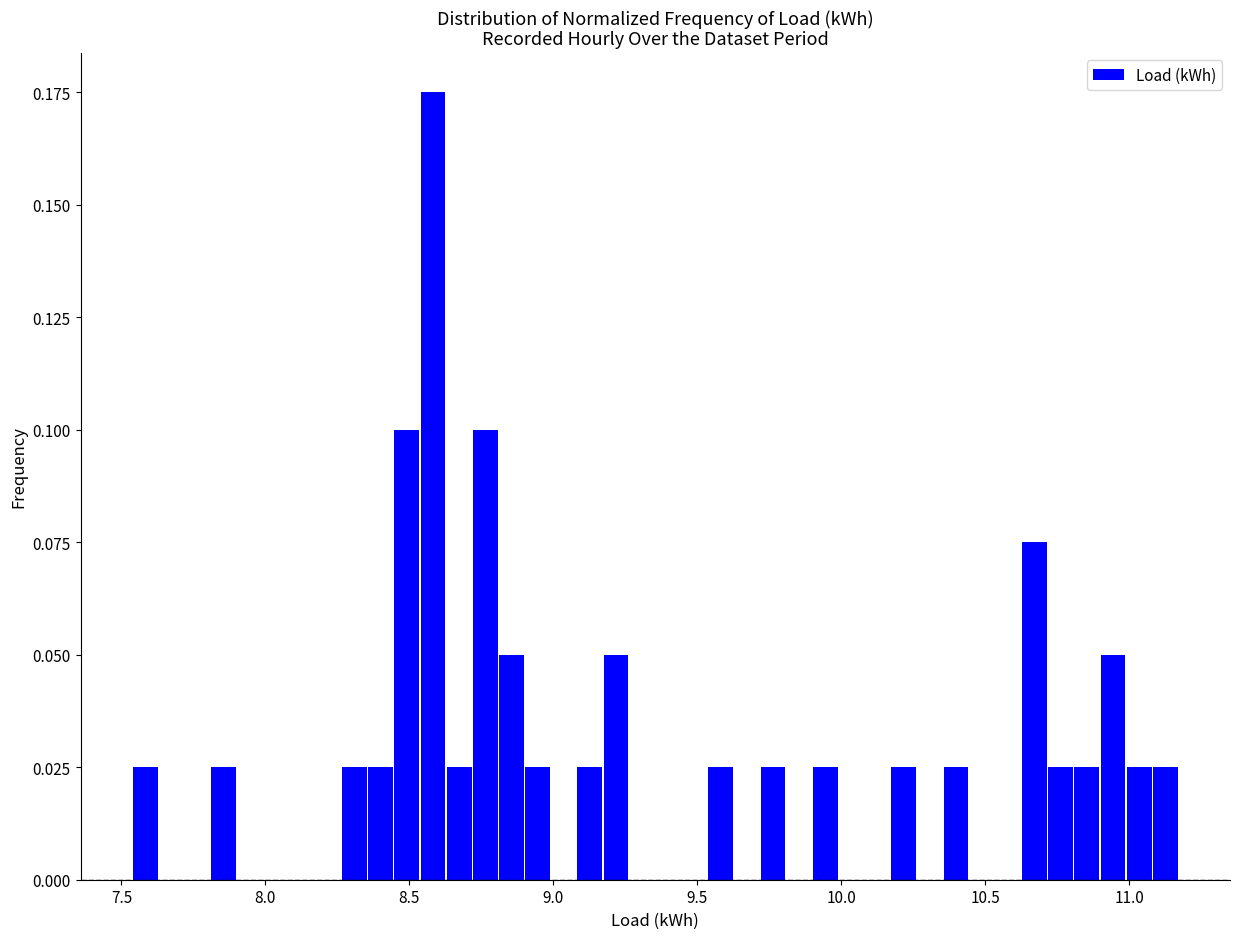

Read against the x-axis, roughly where is the centre of the tallest bar?

8.60